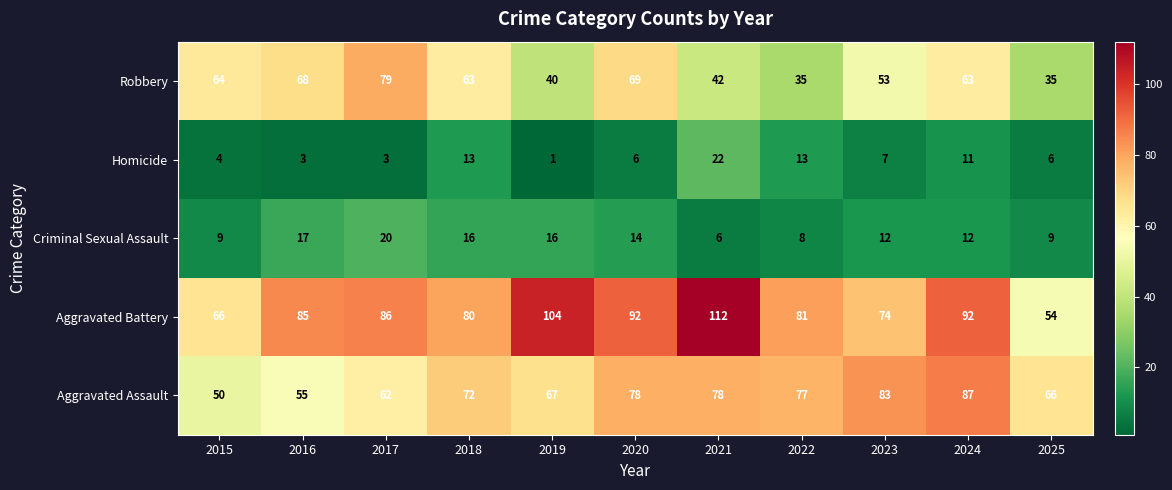

Which series has the largest range (max minus min)?

Aggravated Battery